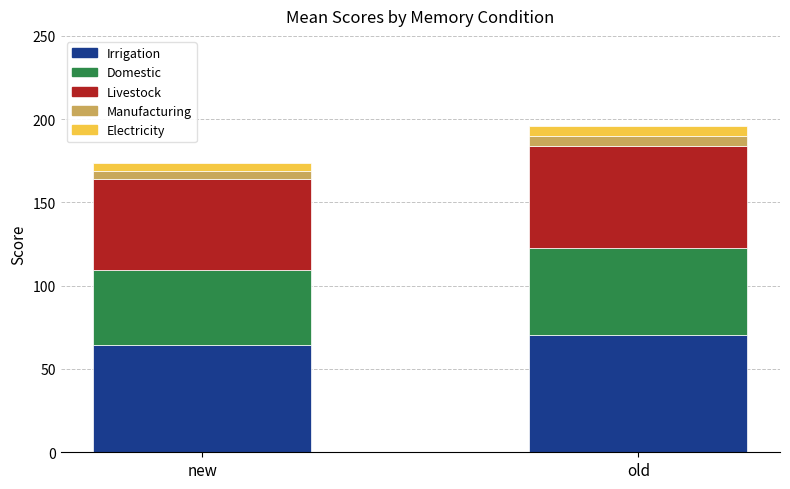

Which category has the lowest value in the Irrigation series?

new